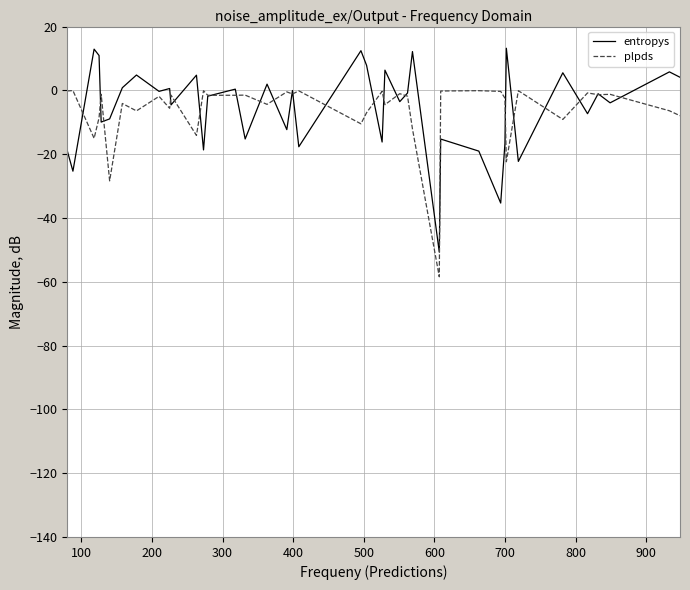

What is the maximum value for entropys?

13.2